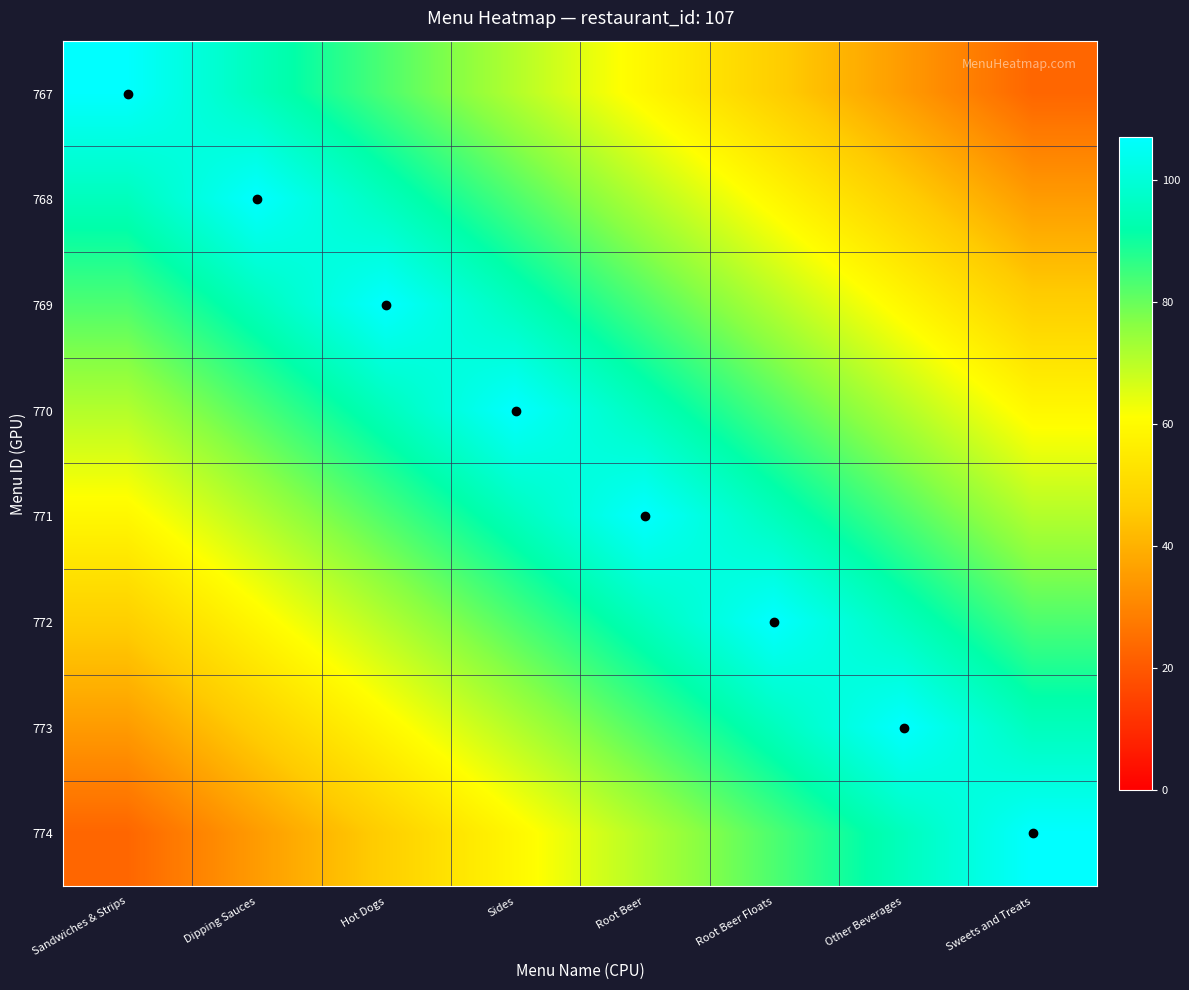

Reading right to left, transcribe all the data shown in this chart.

767: Sweets and Treats=23	Other Beverages=35	Root Beer Floats=47	Root Beer=59	Sides=71	Hot Dogs=83	Dipping Sauces=95	Sandwiches & Strips=107
768: Sweets and Treats=35	Other Beverages=47	Root Beer Floats=59	Root Beer=71	Sides=83	Hot Dogs=95	Dipping Sauces=107	Sandwiches & Strips=95
769: Sweets and Treats=47	Other Beverages=59	Root Beer Floats=71	Root Beer=83	Sides=95	Hot Dogs=107	Dipping Sauces=95	Sandwiches & Strips=83
770: Sweets and Treats=59	Other Beverages=71	Root Beer Floats=83	Root Beer=95	Sides=107	Hot Dogs=95	Dipping Sauces=83	Sandwiches & Strips=71
771: Sweets and Treats=71	Other Beverages=83	Root Beer Floats=95	Root Beer=107	Sides=95	Hot Dogs=83	Dipping Sauces=71	Sandwiches & Strips=59
772: Sweets and Treats=83	Other Beverages=95	Root Beer Floats=107	Root Beer=95	Sides=83	Hot Dogs=71	Dipping Sauces=59	Sandwiches & Strips=47
773: Sweets and Treats=95	Other Beverages=107	Root Beer Floats=95	Root Beer=83	Sides=71	Hot Dogs=59	Dipping Sauces=47	Sandwiches & Strips=35
774: Sweets and Treats=107	Other Beverages=95	Root Beer Floats=83	Root Beer=71	Sides=59	Hot Dogs=47	Dipping Sauces=35	Sandwiches & Strips=23